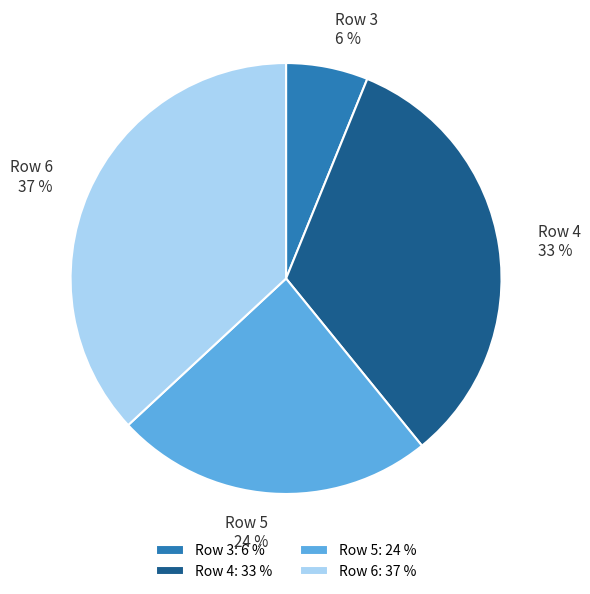

Rank the categories by value from highest to lowest.

Row 6, Row 4, Row 5, Row 3